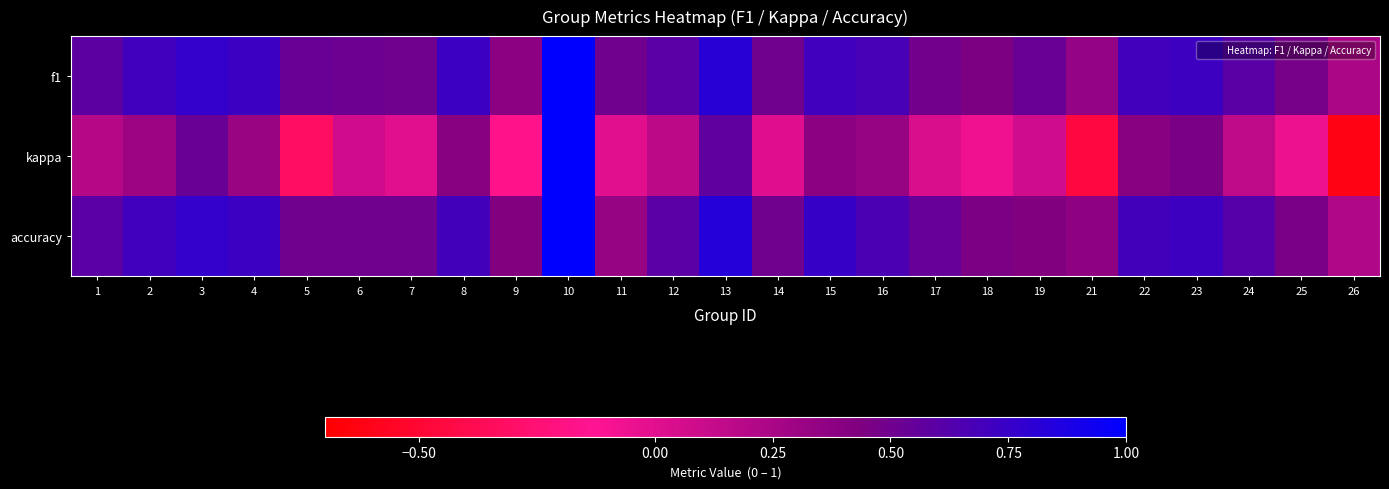

Reading left to right, transcribe all the data shown in this chart.

f1: 1=0.6	2=0.7	3=0.8	4=0.7	5=0.5	6=0.5	7=0.5	8=0.7	9=0.4	10=1.0	11=0.5	12=0.6	13=0.8	14=0.5	15=0.7	16=0.7	17=0.5	18=0.4	19=0.5	21=0.3	22=0.7	23=0.7	24=0.6	25=0.5	26=0.2
kappa: 1=0.2	2=0.3	3=0.5	4=0.3	5=-0.3	6=0.1	7=0.0	8=0.4	9=-0.2	10=1.0	11=0.0	12=0.2	13=0.6	14=0.0	15=0.4	16=0.3	17=0.0	18=-0.1	19=0.1	21=-0.5	22=0.4	23=0.5	24=0.2	25=-0.1	26=-0.6
accuracy: 1=0.6	2=0.7	3=0.8	4=0.7	5=0.5	6=0.5	7=0.5	8=0.7	9=0.4	10=1.0	11=0.3	12=0.6	13=0.8	14=0.5	15=0.8	16=0.7	17=0.5	18=0.5	19=0.4	21=0.4	22=0.7	23=0.7	24=0.6	25=0.5	26=0.2